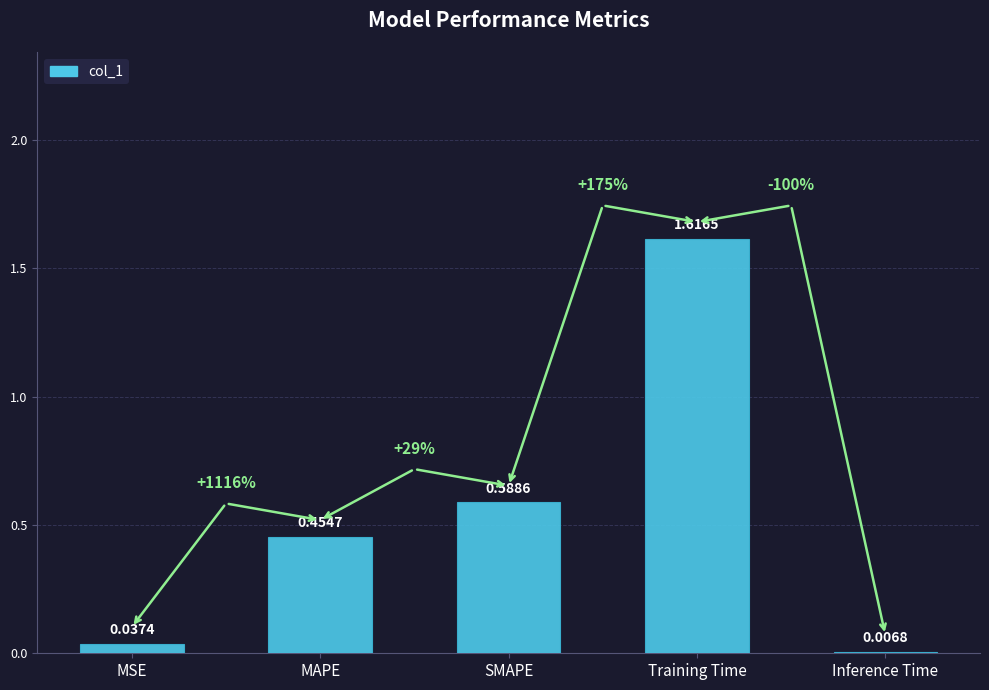

Where is the data nearest to the value 0?

Inference Time